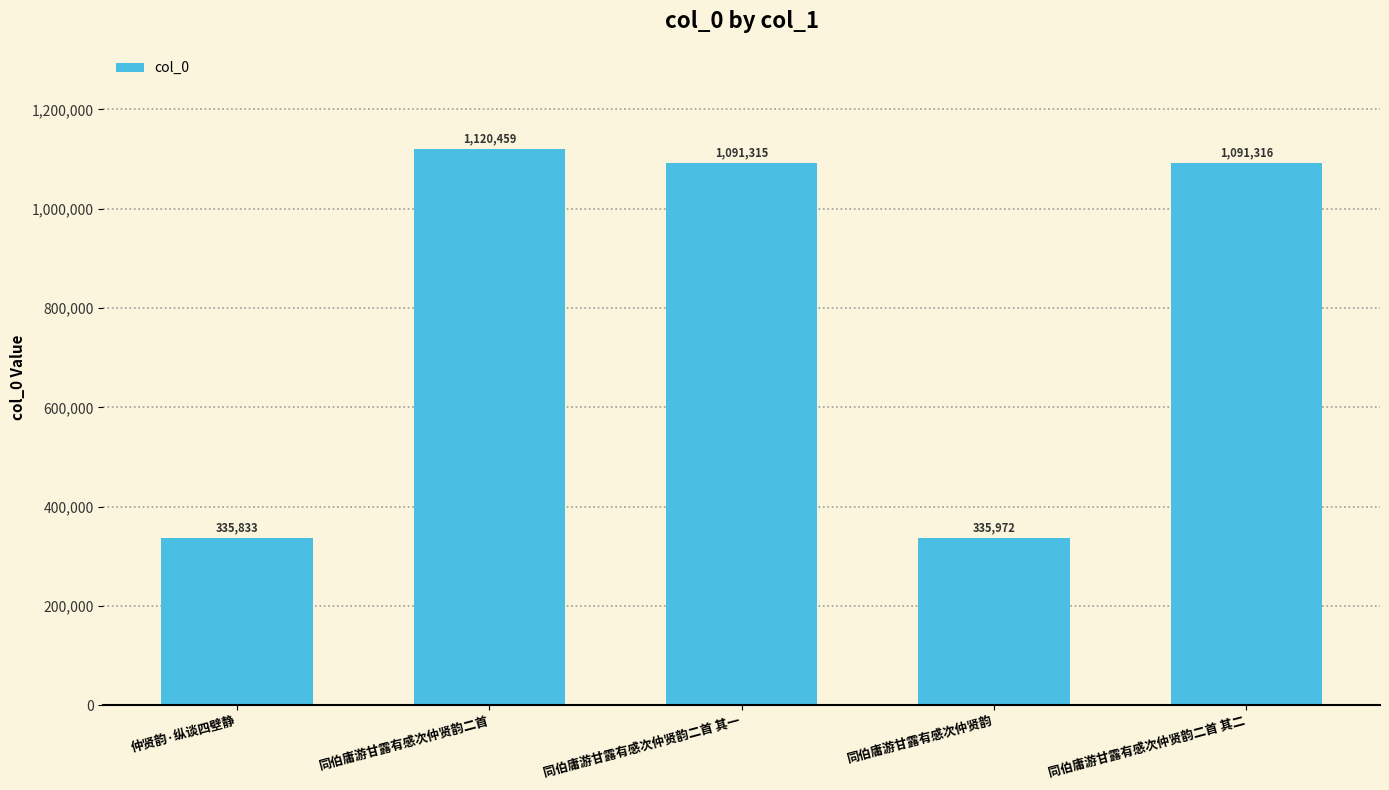

What is the label of the 4th bar from the left?

同伯庸游甘露有感次仲贤韵